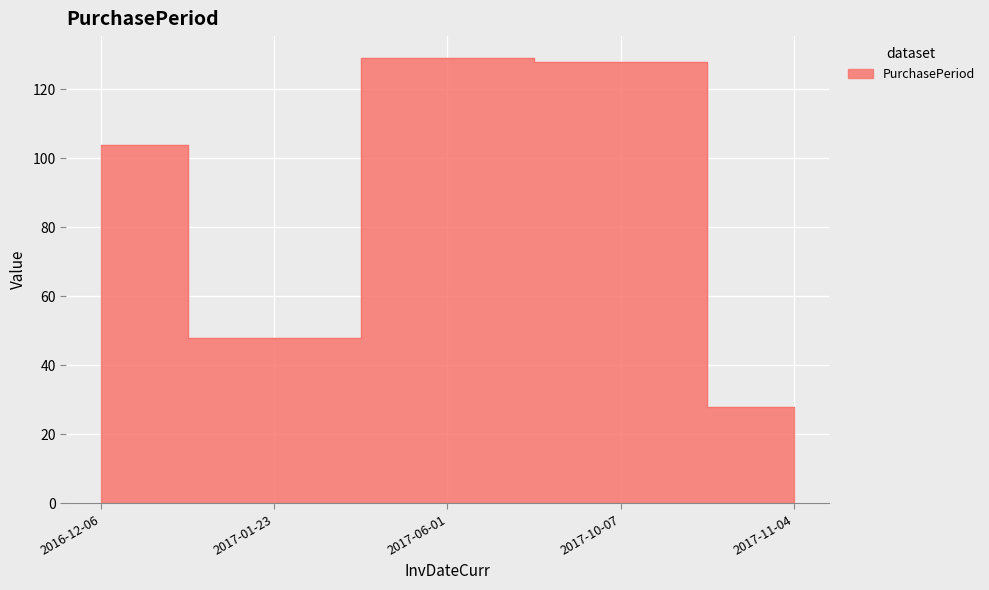

The chart shows a value of 28 at 2017-11-04. True or false?

True